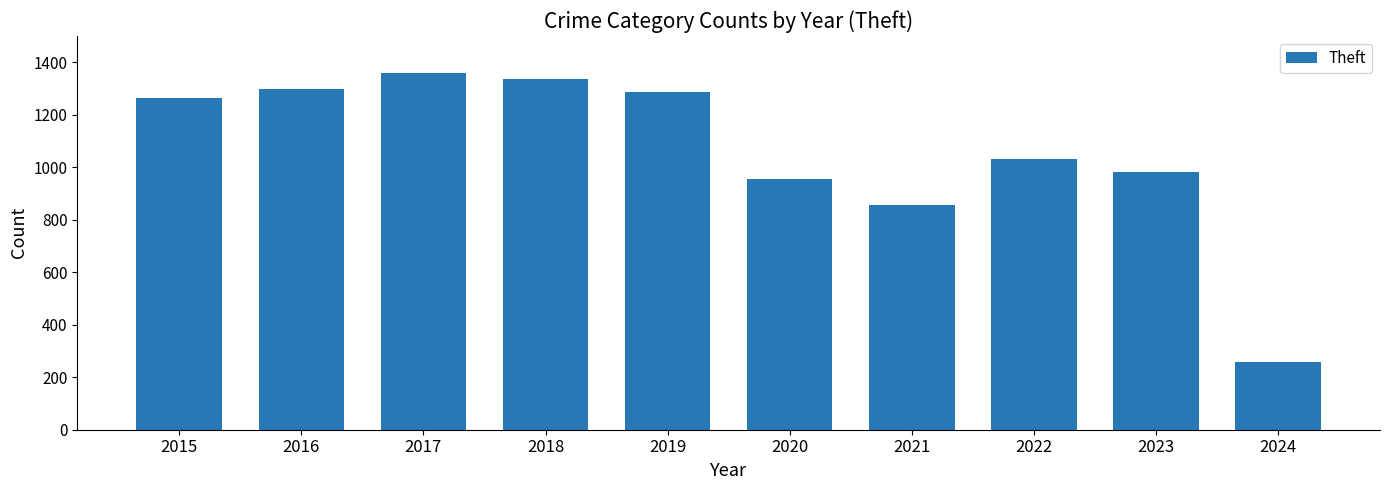

The value at 2023 is 983. True or false?

True